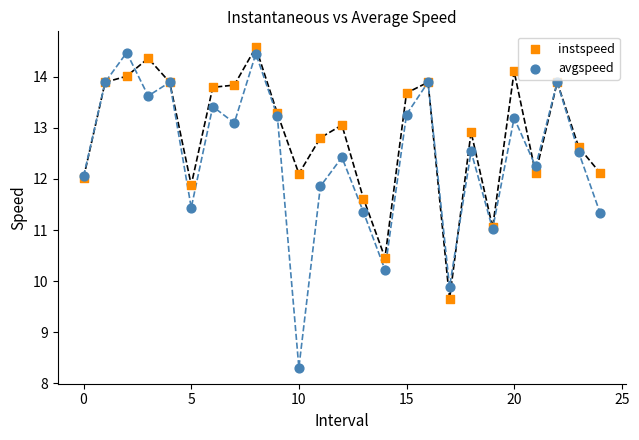

Which series has the widest spread of Y values?

avgspeed